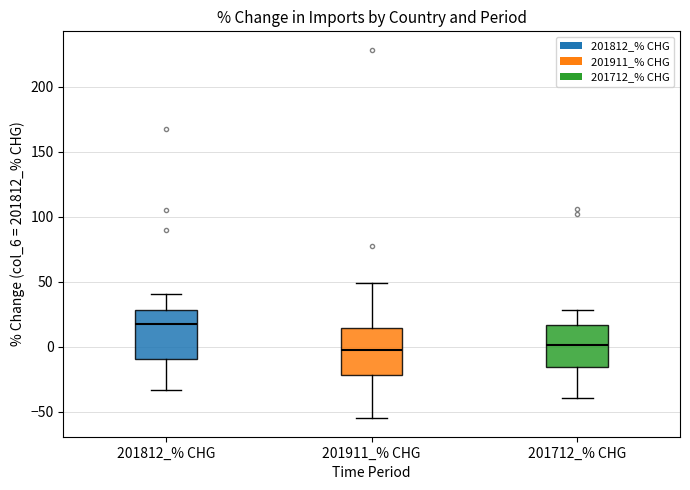

Reading left to right, read every box against the y-axis: the position of its median line, the range the box covers, and the ends of its whiskers. The values are not printed on the chart, so give them approximately, as read against the axis.

201812_% CHG: median 20, box -10 to 30, whiskers -35 to 40
201911_% CHG: median -5, box -20 to 15, whiskers -55 to 50
201712_% CHG: median 0, box -15 to 15, whiskers -40 to 30